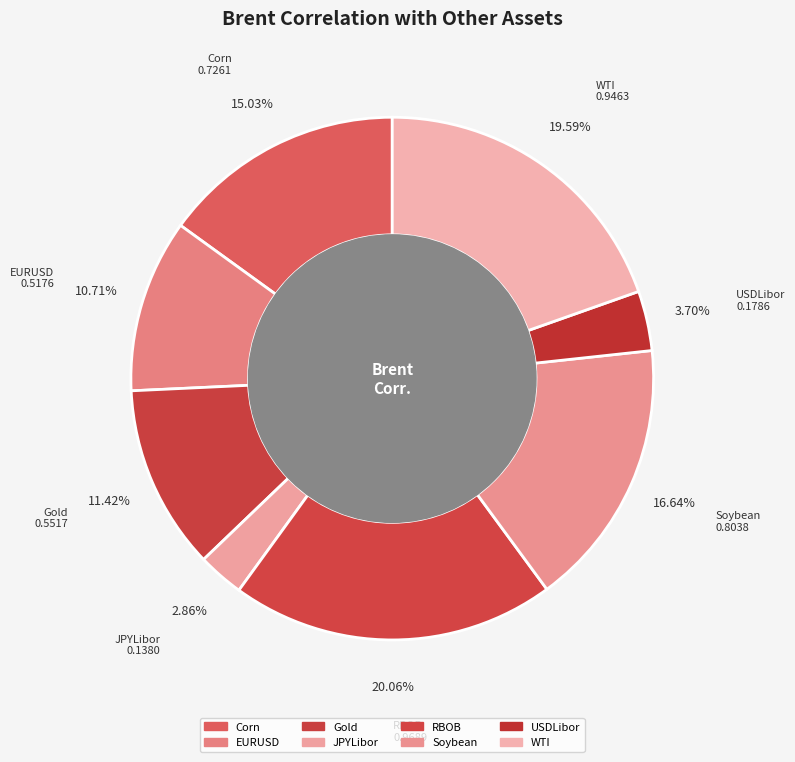

Is Soybean the majority of the pie?

No